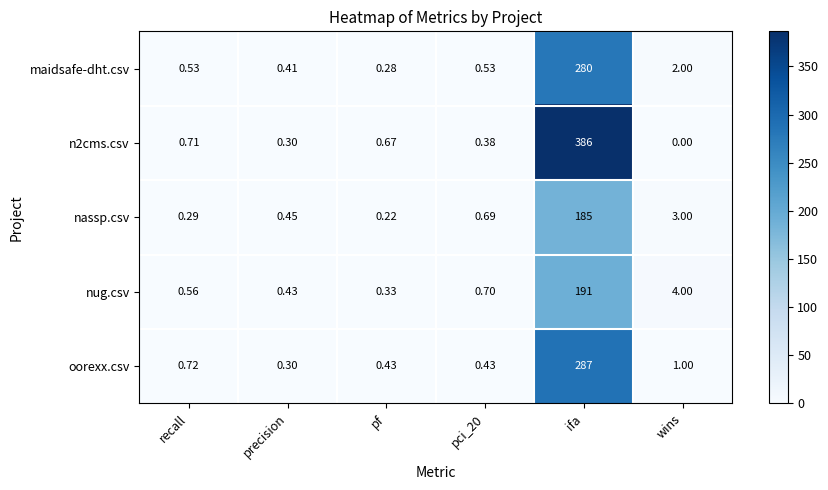

At which label does maidsafe-dht.csv reach its minimum?

pf